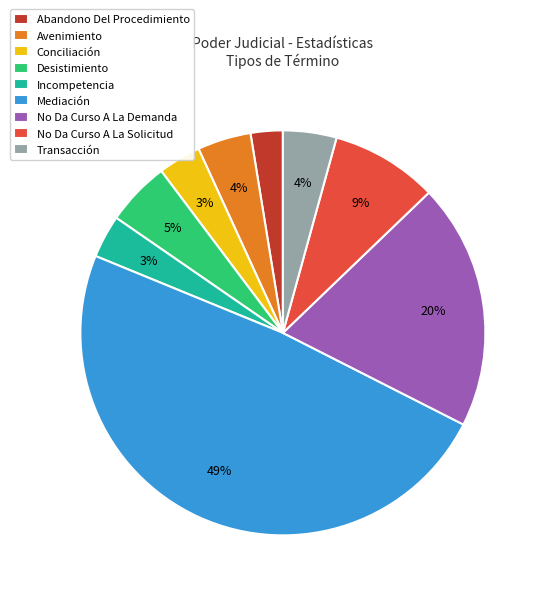

To the nearest percent, what is the average slice percentage?

11%